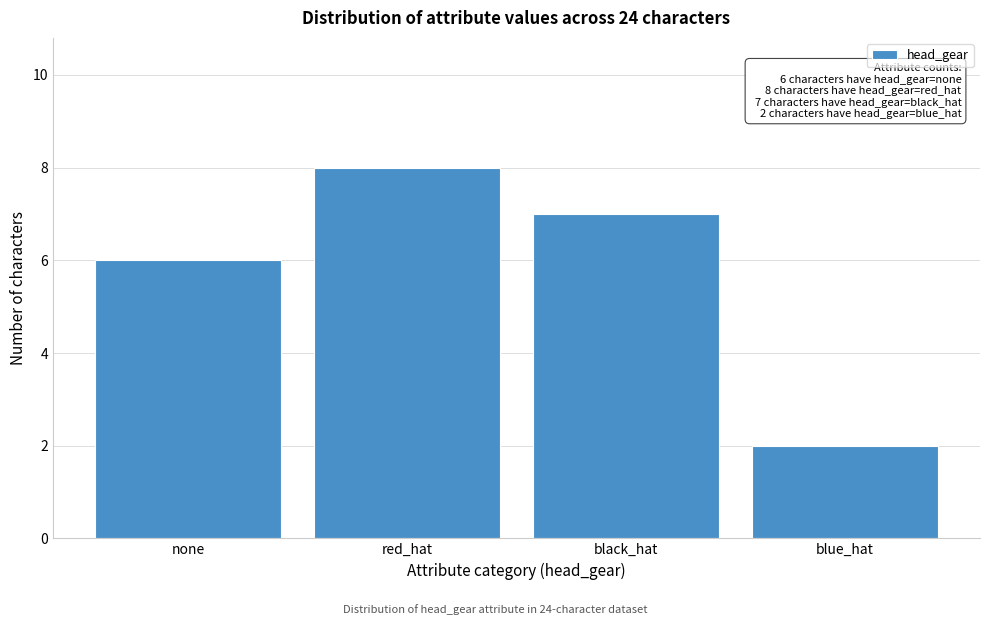

Reading right to left, what are all the values shown in this chart?

2	7	8	6